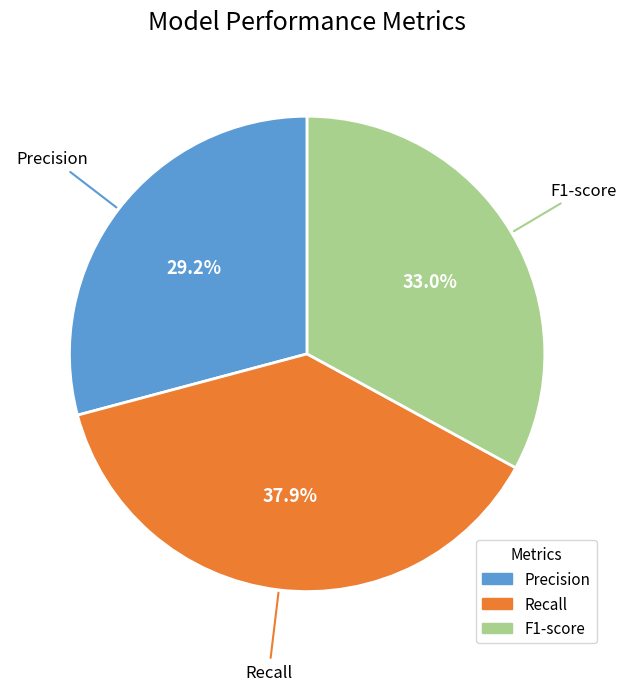

Rank the categories by value from lowest to highest.

Precision, F1-score, Recall